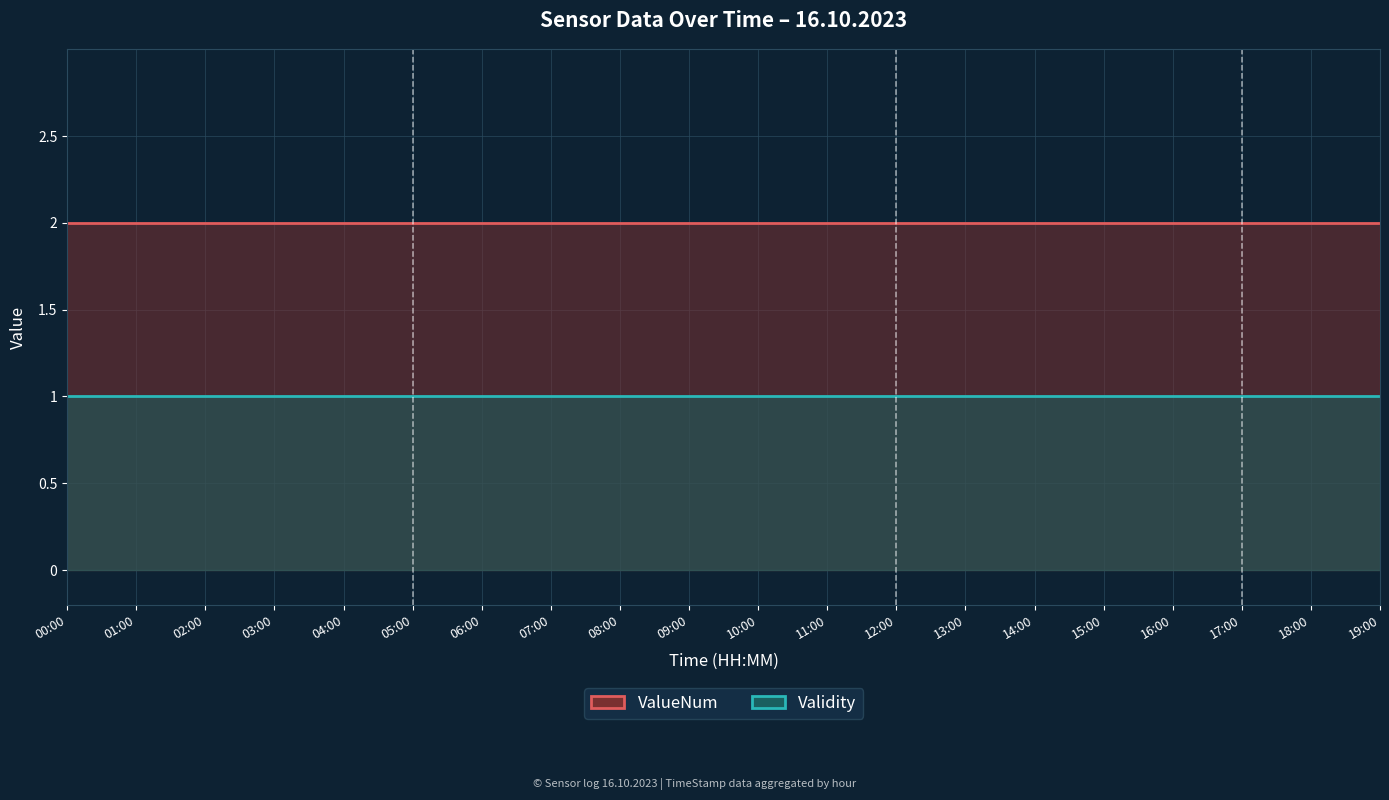

Is the value of Validity at 05:00 greater than the value of ValueNum at 13:00?

No